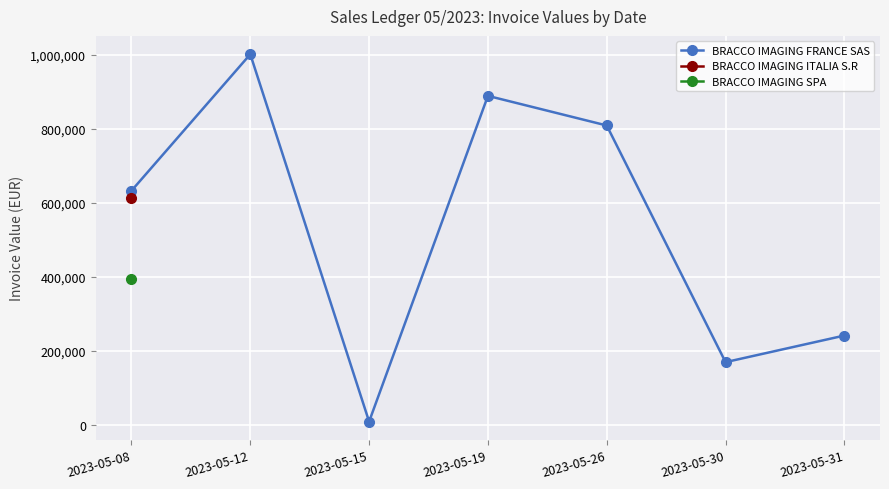

What is the average value?

536154.4